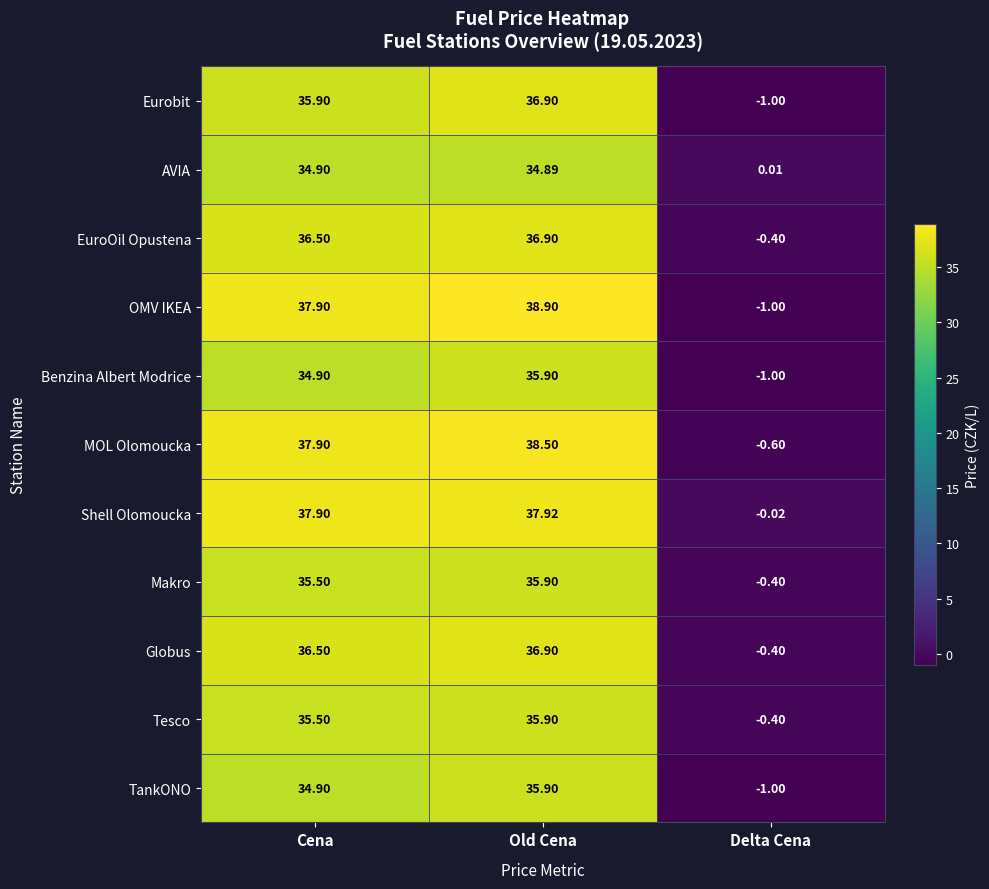

Which series changed the most between Old Cena and Delta Cena?

OMV IKEA